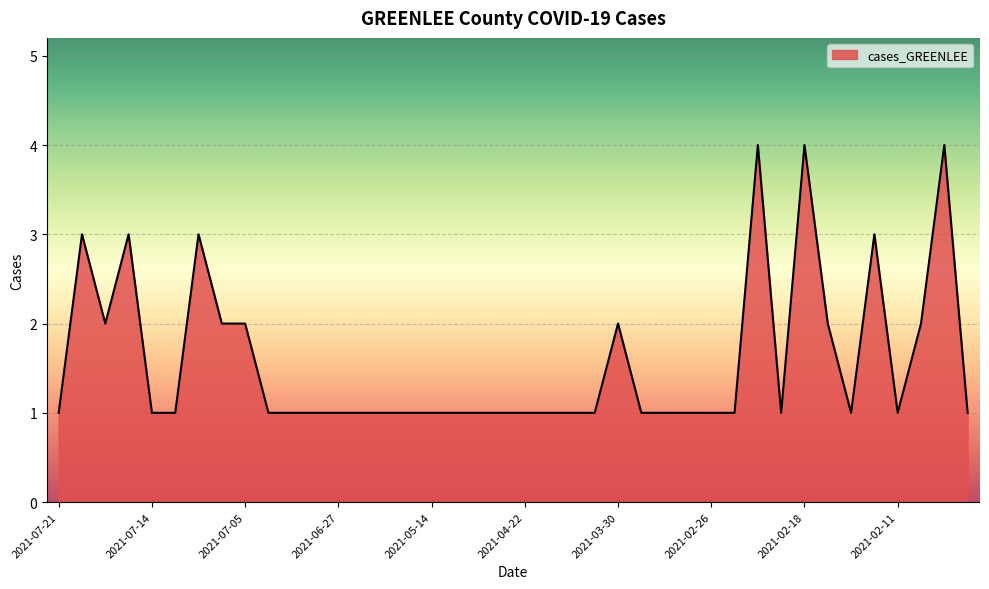

What is the minimum value shown in the chart?

1